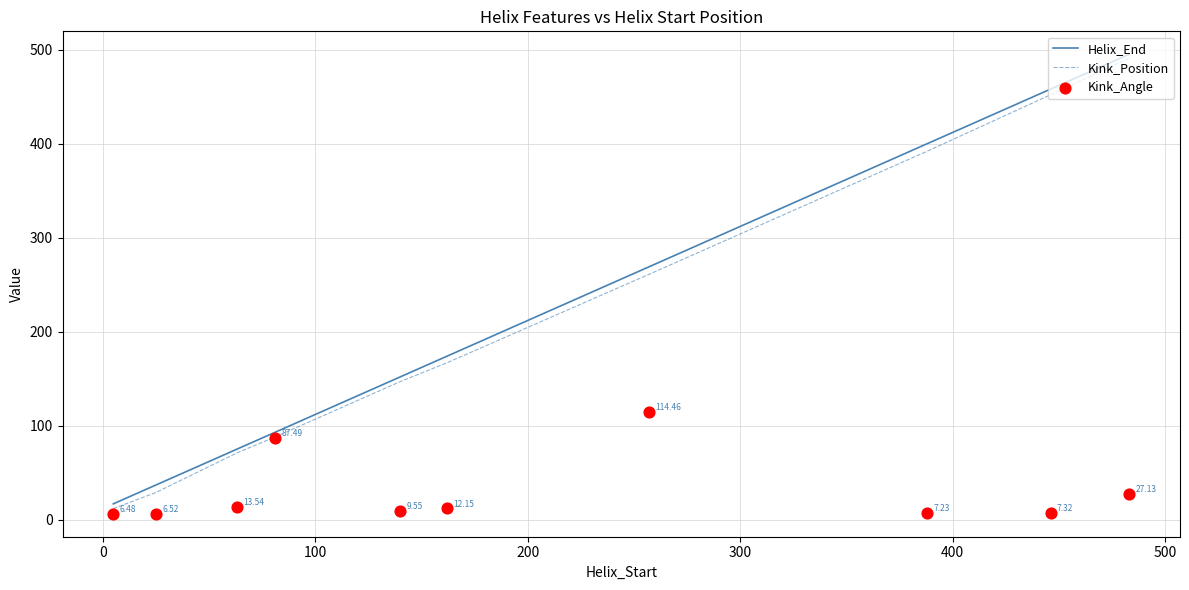

What are all the series names shown in the legend?

Helix_End, Kink_Position, Kink_Angle